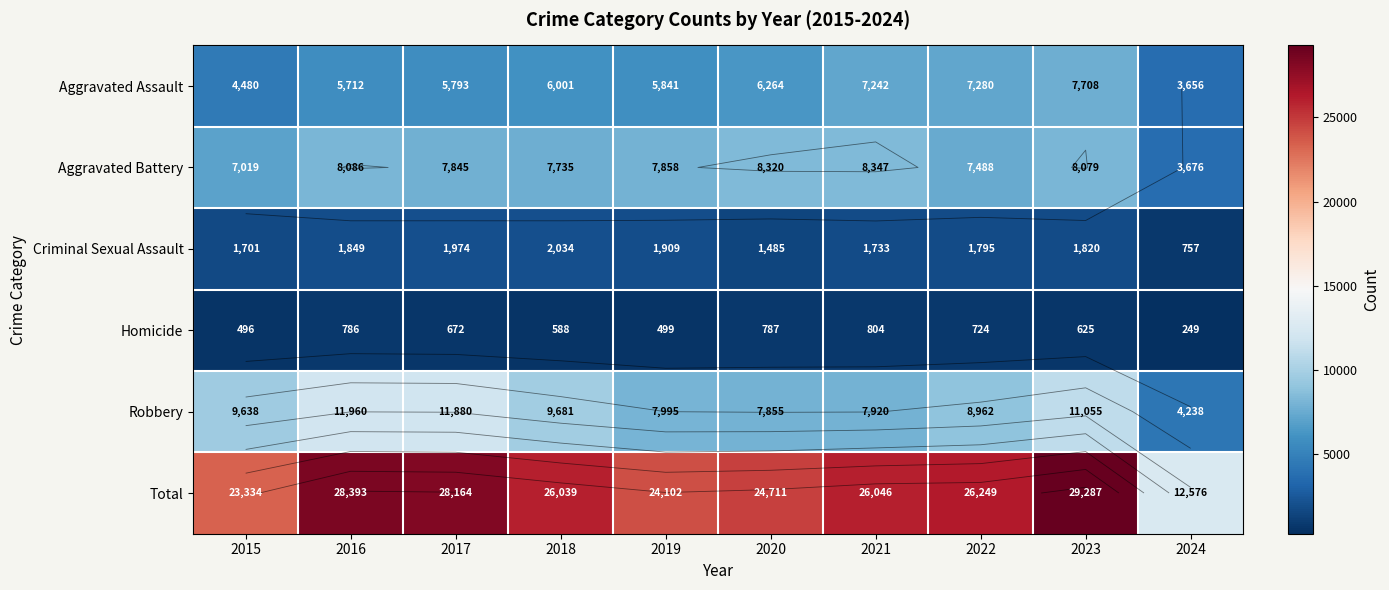

What is the minimum value for Aggravated Battery?

3676